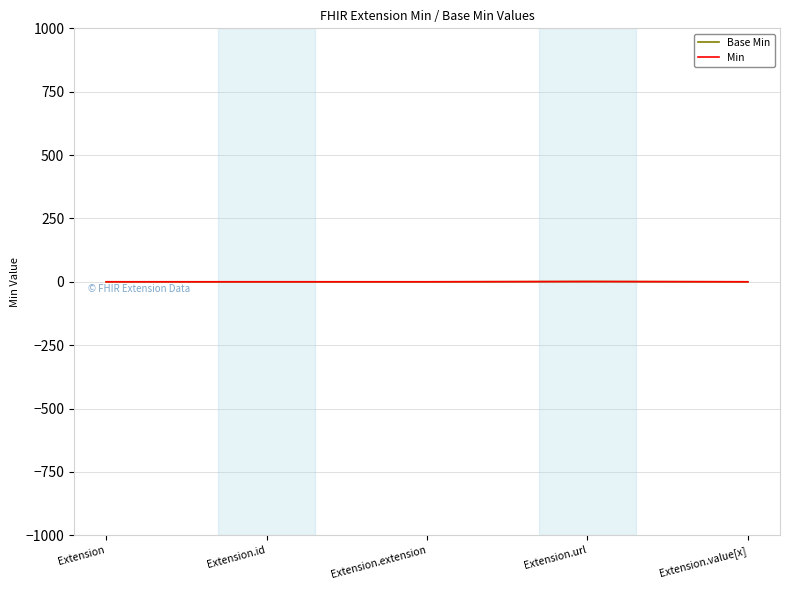

At how many categories does at least one series exceed 0?

1